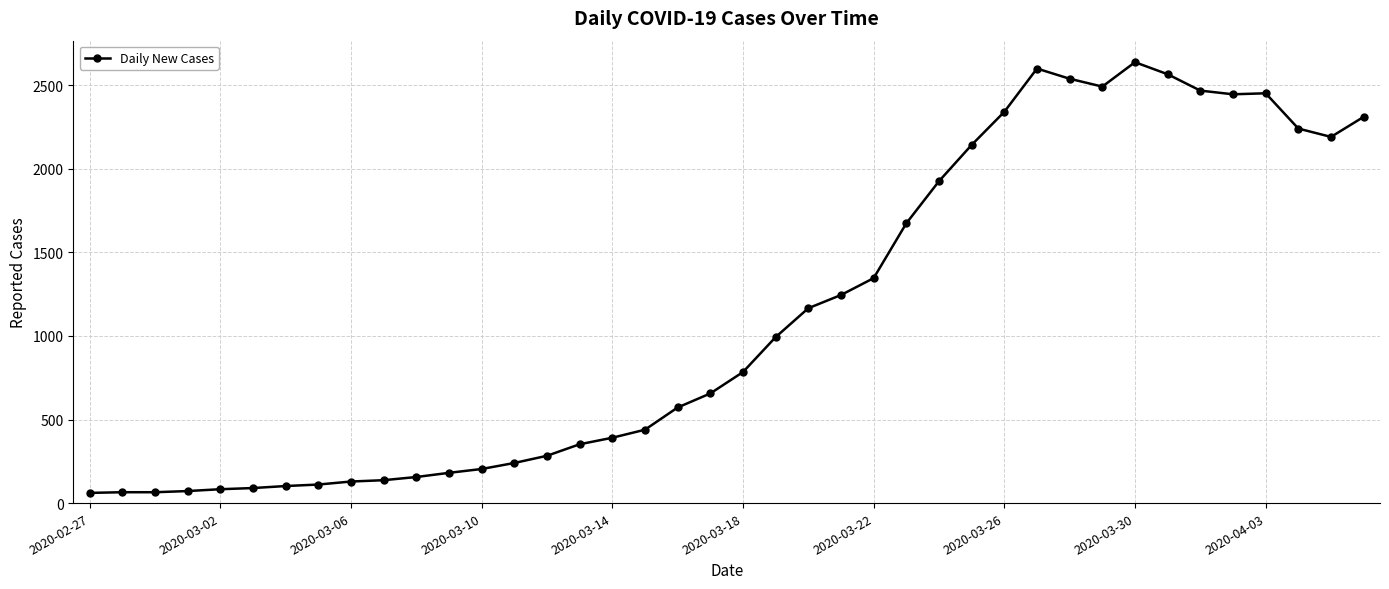

True or false: the data has more than 1 interior local peaks.

True